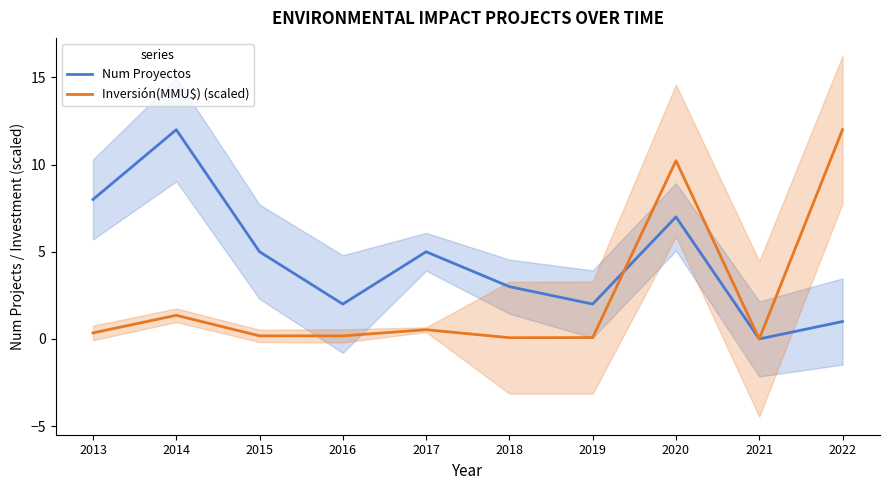

Reading right to left, list all the values displayed in this chart.

Num Proyectos: 1.0	0.0	7.0	2.0	3.0	5.0	2.0	5.0	12.0	8.0
Inversión(MMU$) (scaled): 12.0	0.0	10.2	0.1	0.1	0.5	0.2	0.2	1.4	0.3